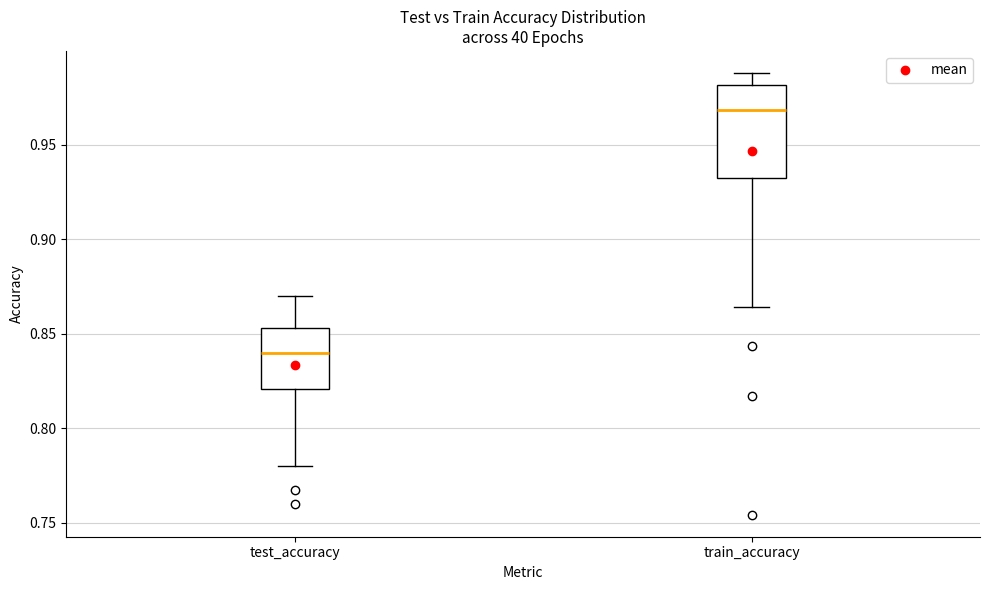

Reading left to right, read every box against the y-axis: the position of its median line, the range the box covers, and the ends of its whiskers. The values are not printed on the chart, so give them approximately, as read against the axis.

test_accuracy: median 0.840, box 0.820 to 0.855, whiskers 0.780 to 0.870
train_accuracy: median 0.970, box 0.935 to 0.980, whiskers 0.865 to 0.990